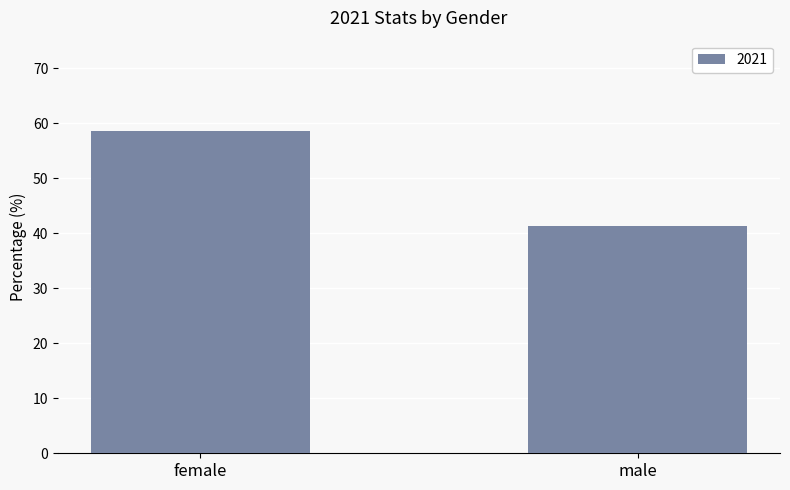

Does the chart contain stacked bars?

No